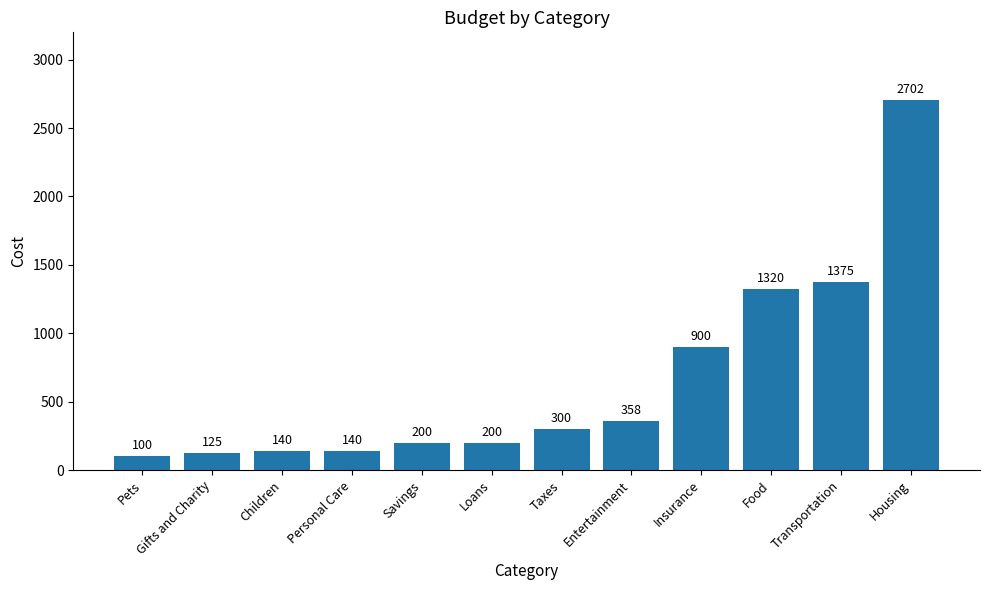

Count the number of data series in this chart.

1